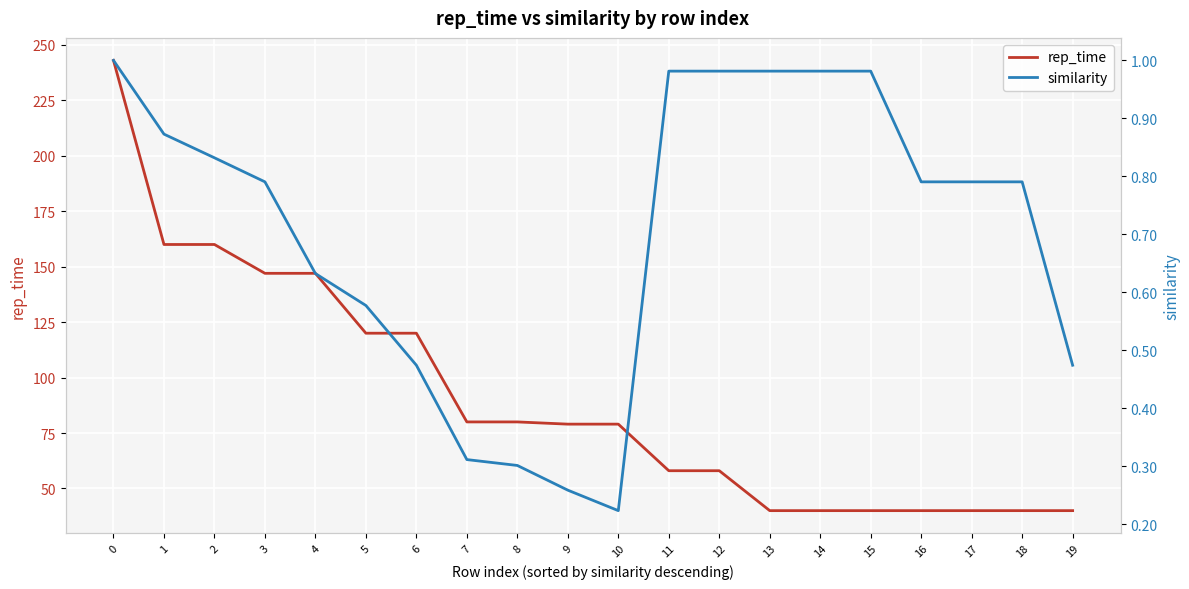

What is the difference between the maximum and minimum values in the rep_time series?

203